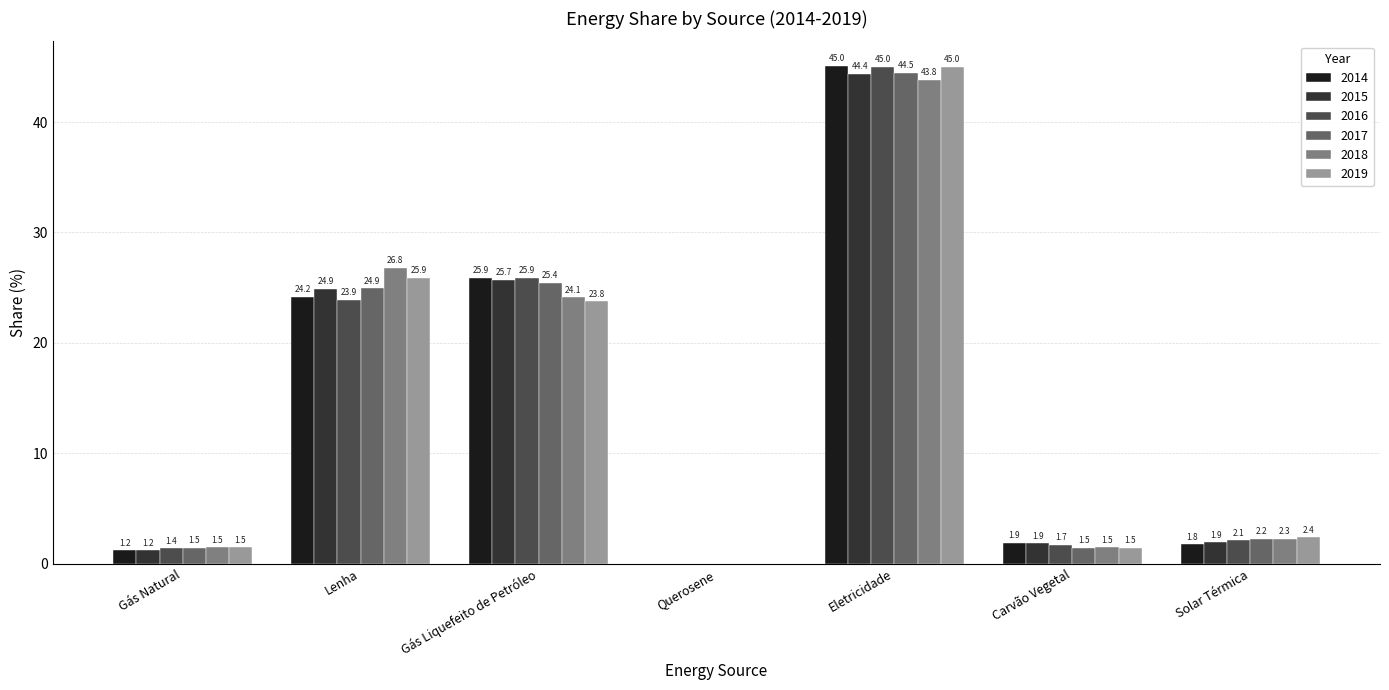

What is the sum of all 2015 values?

100.0